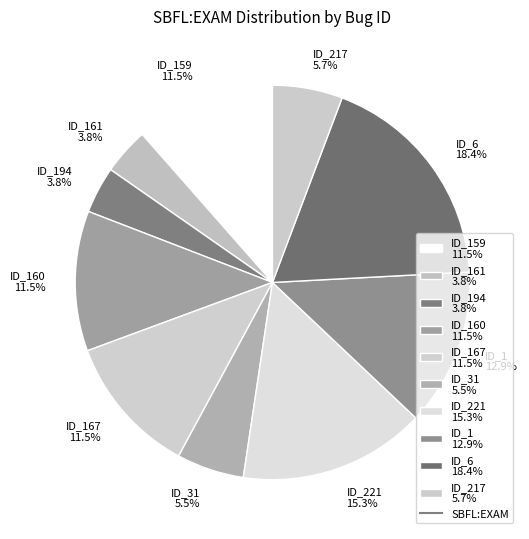

Does any single category account for the majority?

No